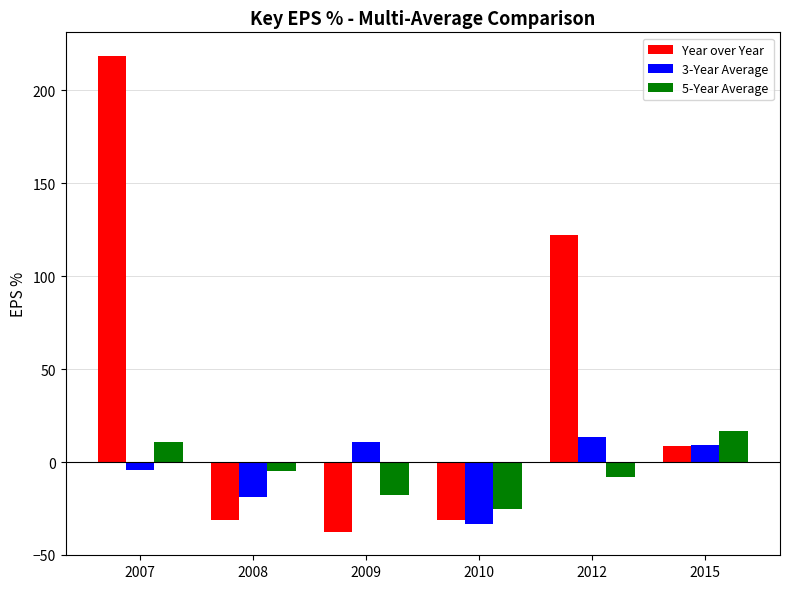

List the series in order of their peak value, highest first.

Year over Year, 5-Year Average, 3-Year Average